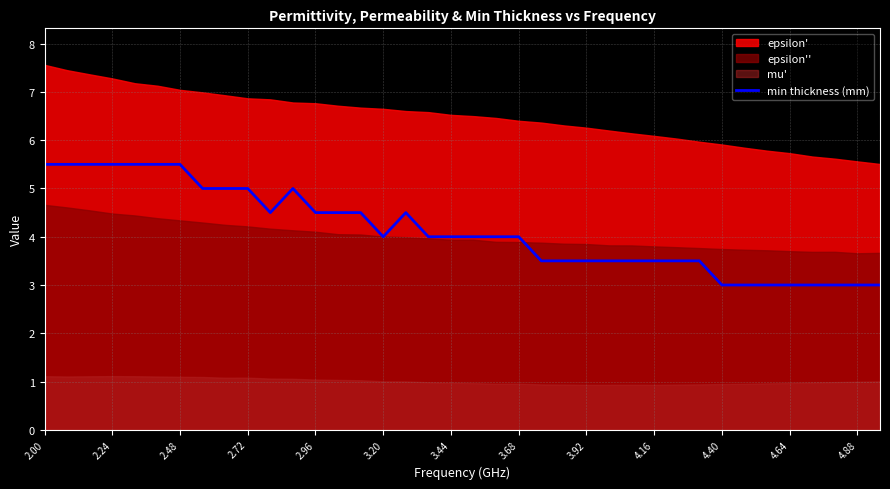

True or false: min thickness (mm) has a value of 3.5 at 4.16.

True